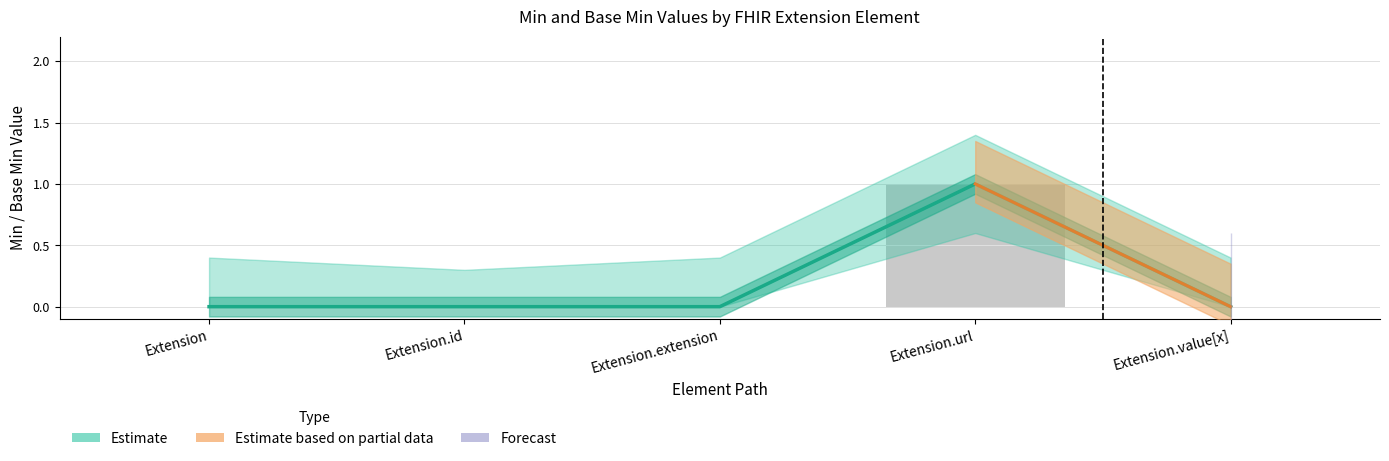

At which category does the chart reach its peak across all series?

Extension.url